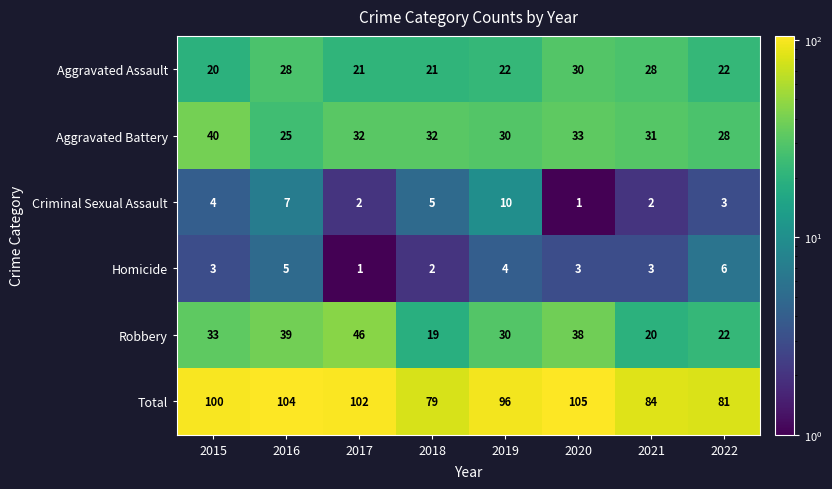

What is the maximum value for Robbery?

46